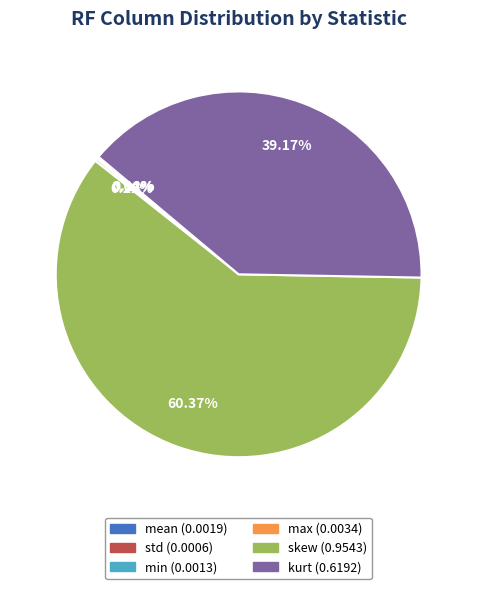

Does skew (0.9543) represent more than half of the total?

Yes